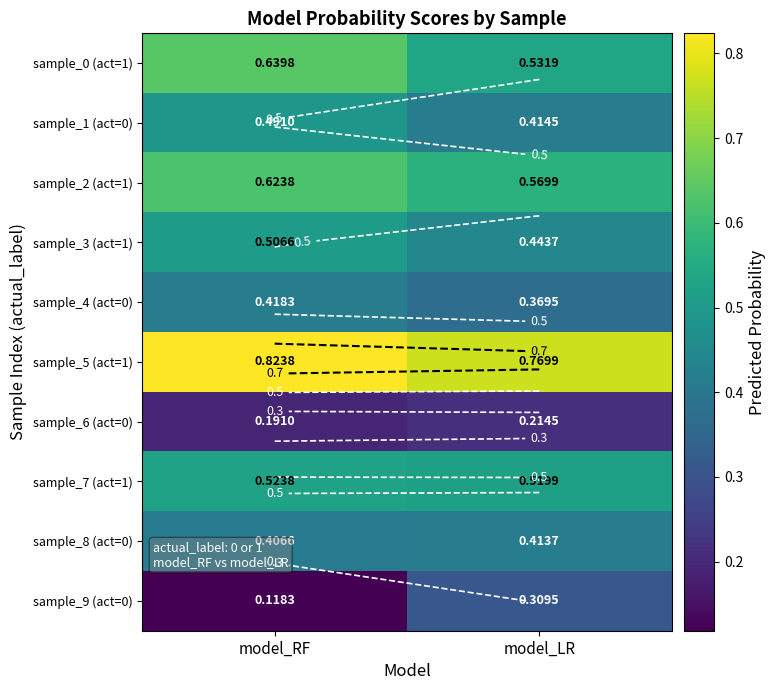

At which label is sample_4 (act=0) closest to 0?

model_LR